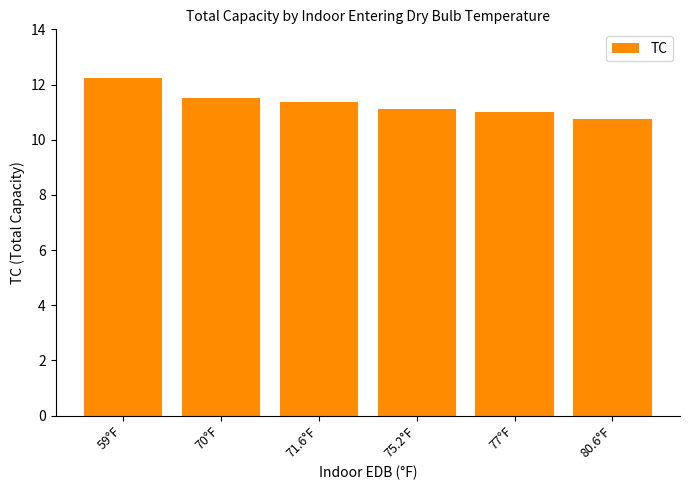

The value at 59°F is 21.2. True or false?

False